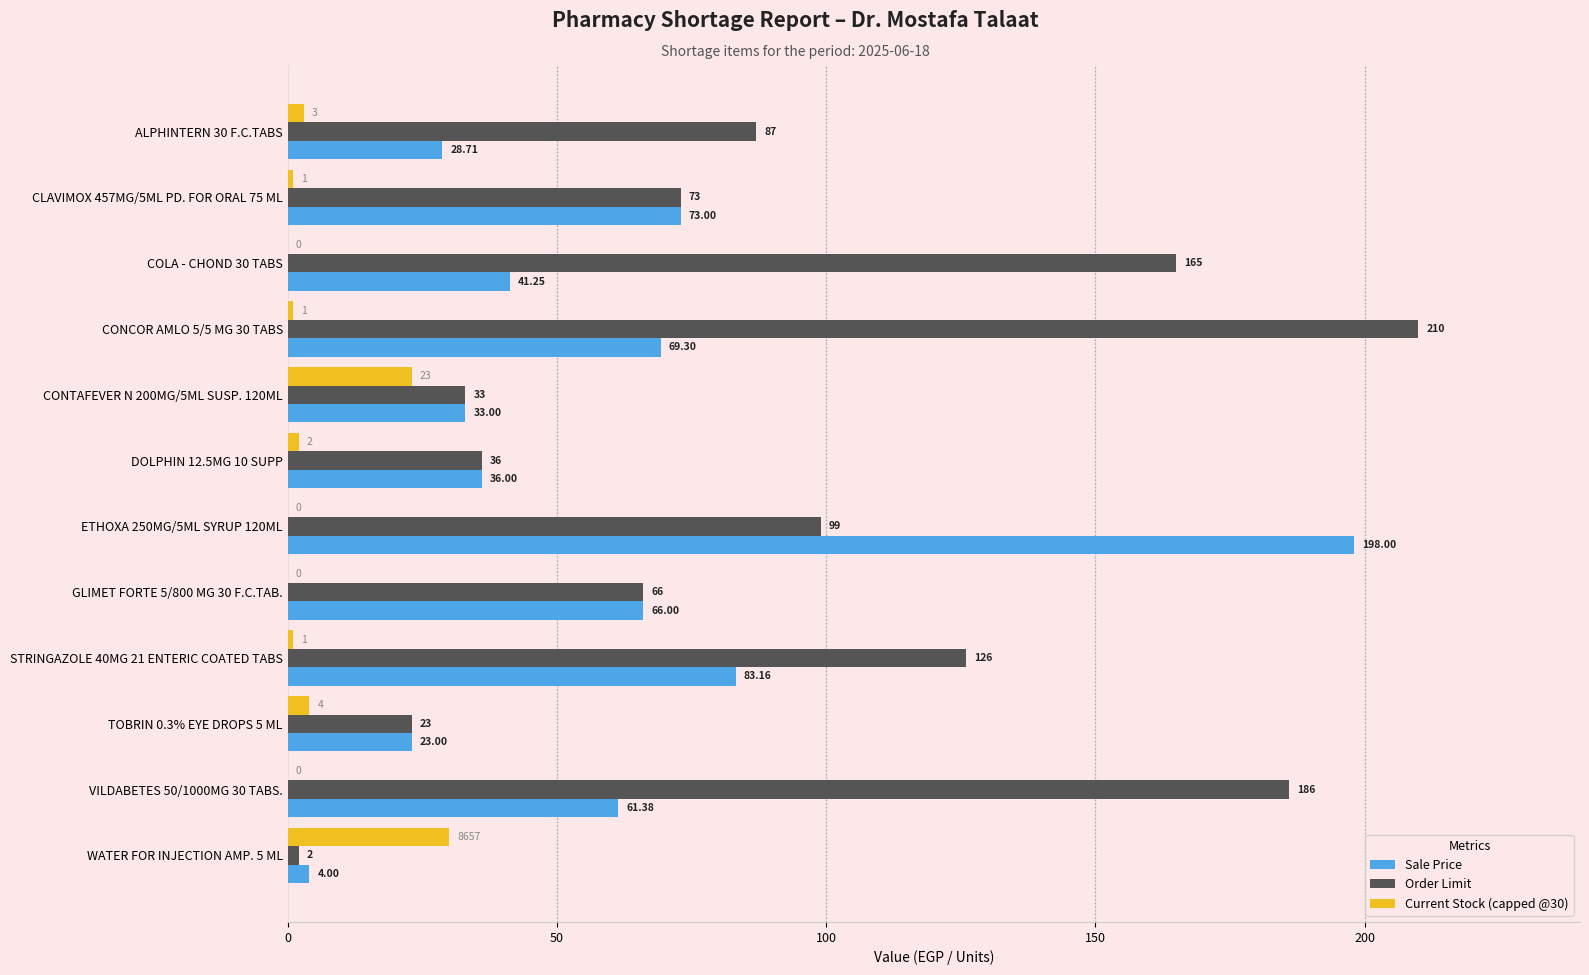

What are all the series names shown in the legend?

Sale Price, Order Limit, Current Stock (capped @30)